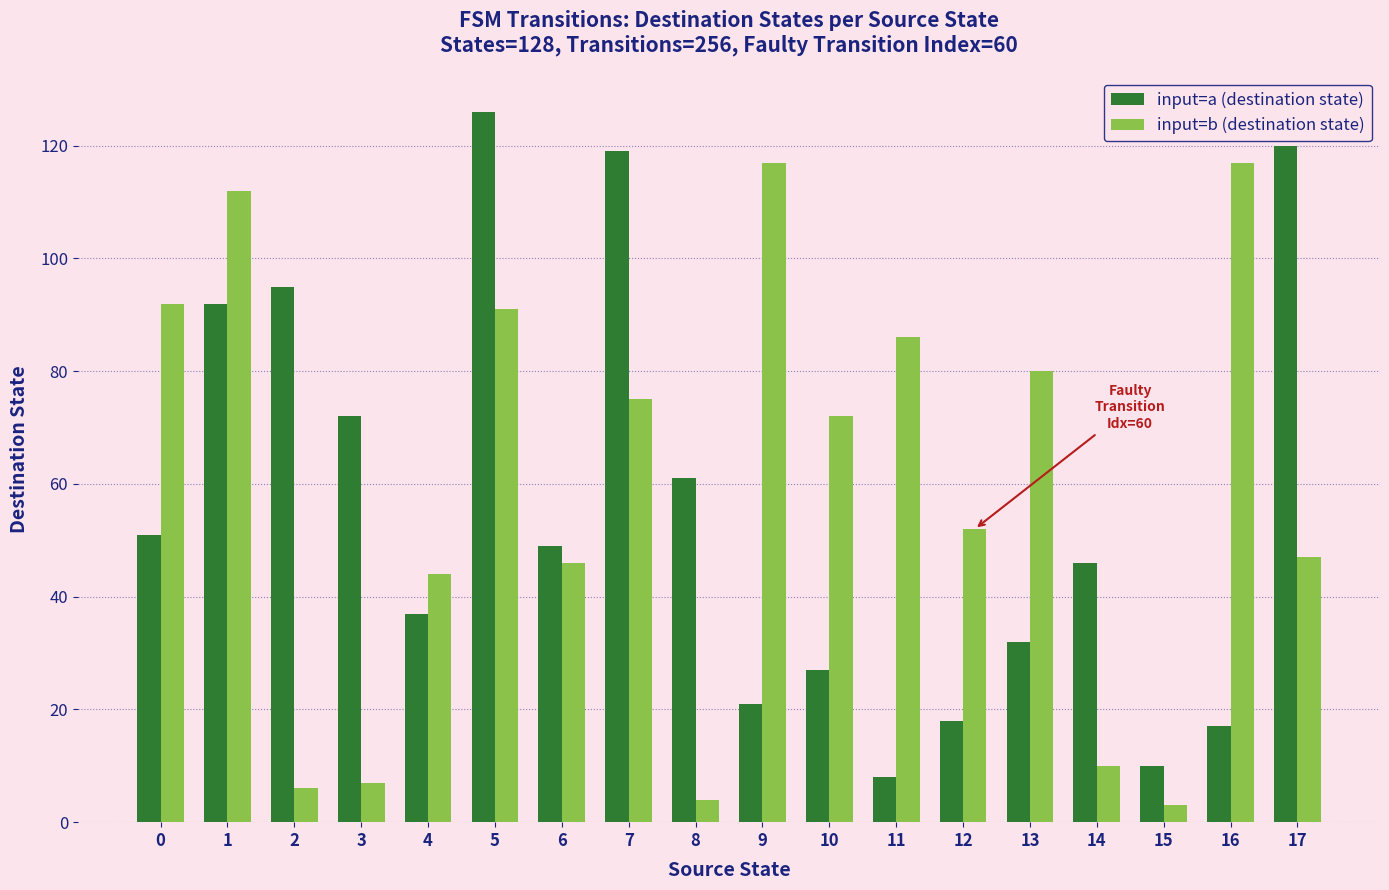

At 0, list the series in order from smallest to largest.

input=a (destination state), input=b (destination state)